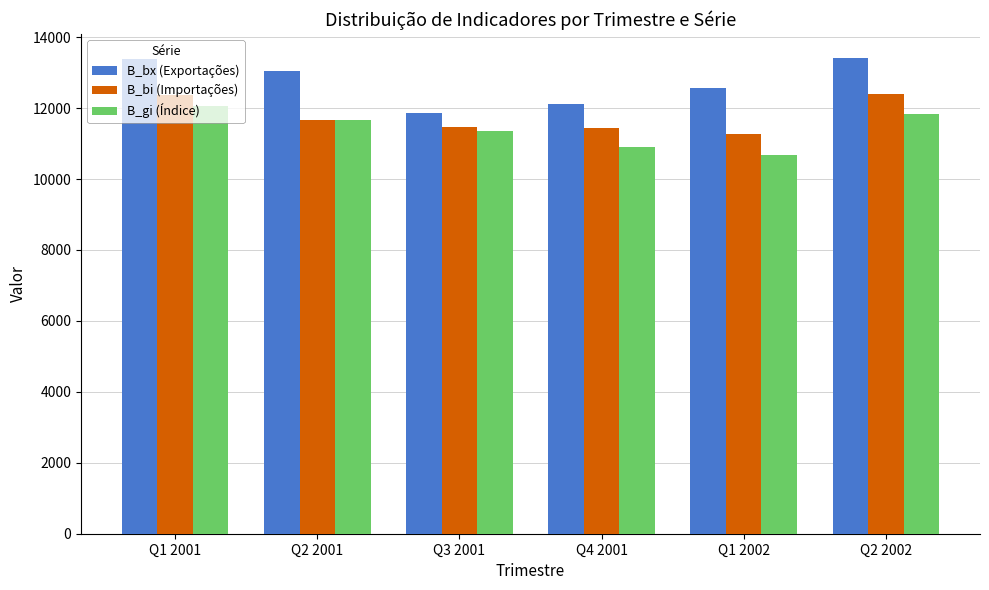

At Q2 2002, list the series in order from largest to smallest.

B_bx (Exportações), B_bi (Importações), B_gi (Índice)